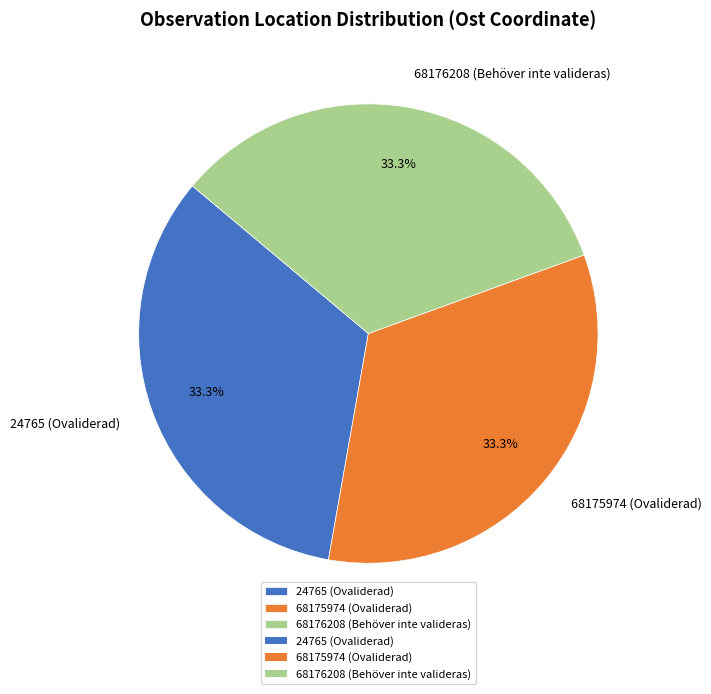

Approximately how many times larger is the value at 24765 (Ovaliderad) compared to 68176208 (Behöver inte valideras)?

1.0